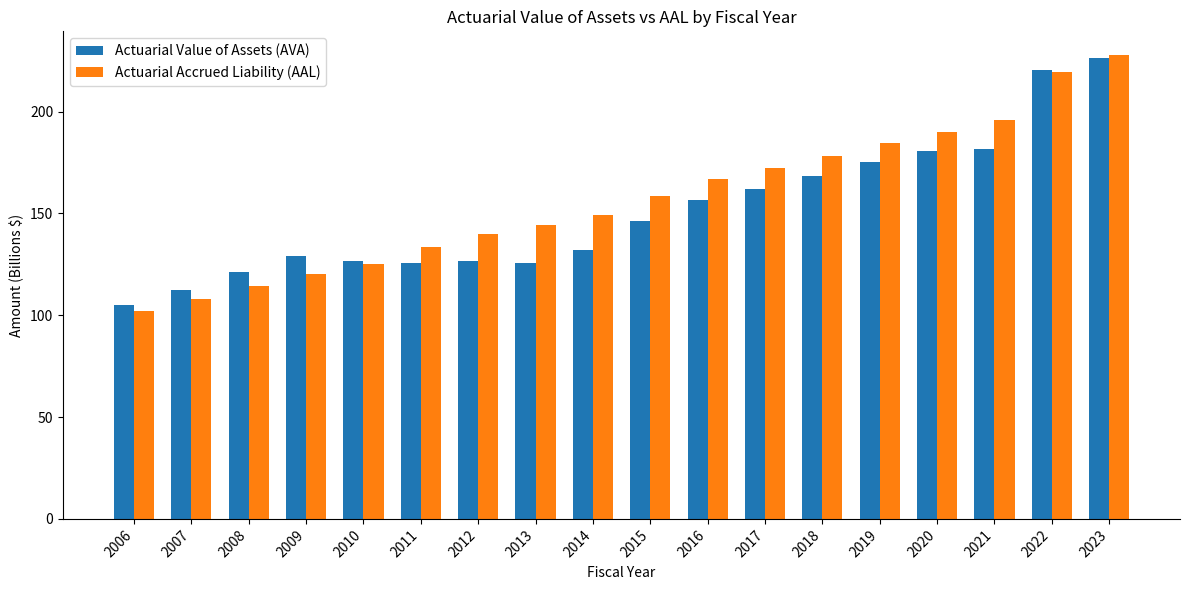

How many values in the Actuarial Value of Assets (AVA) series are below 146?

9